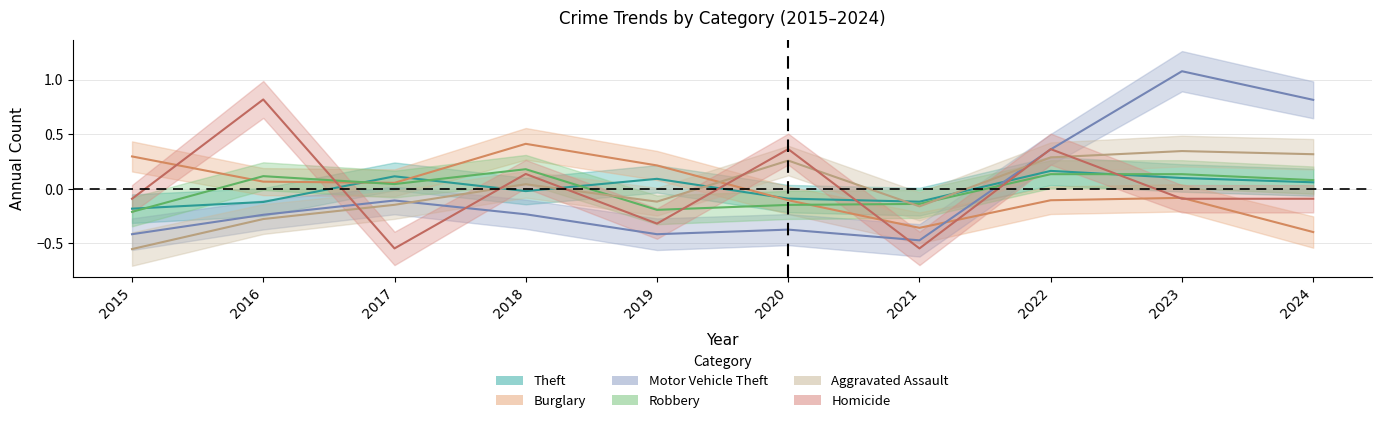

The Theft series shows -0.1 at 2021. True or false?

True